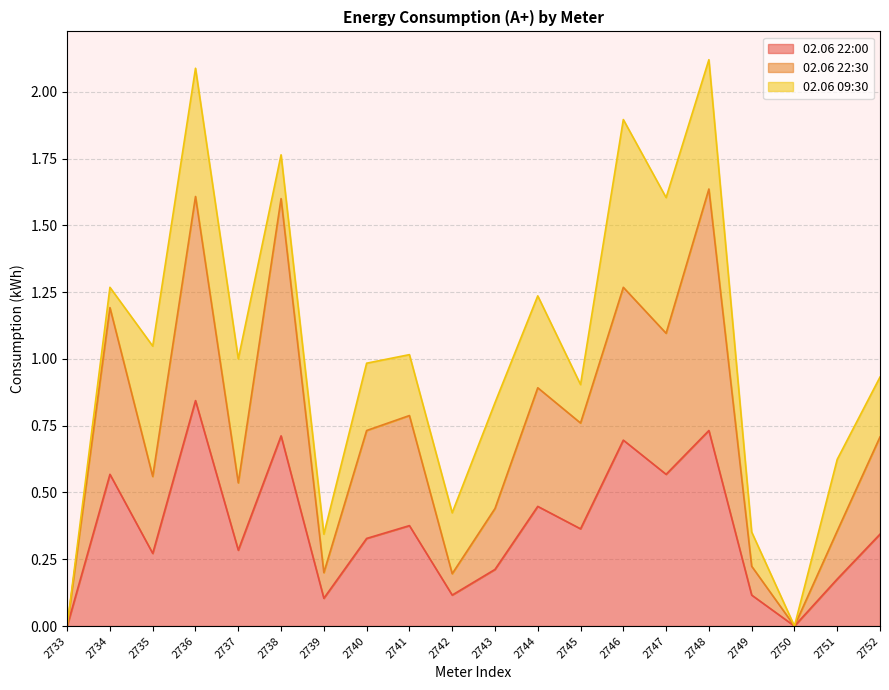

What is the value of the 02.06 22:30 point at the 14th from the left?

1.3